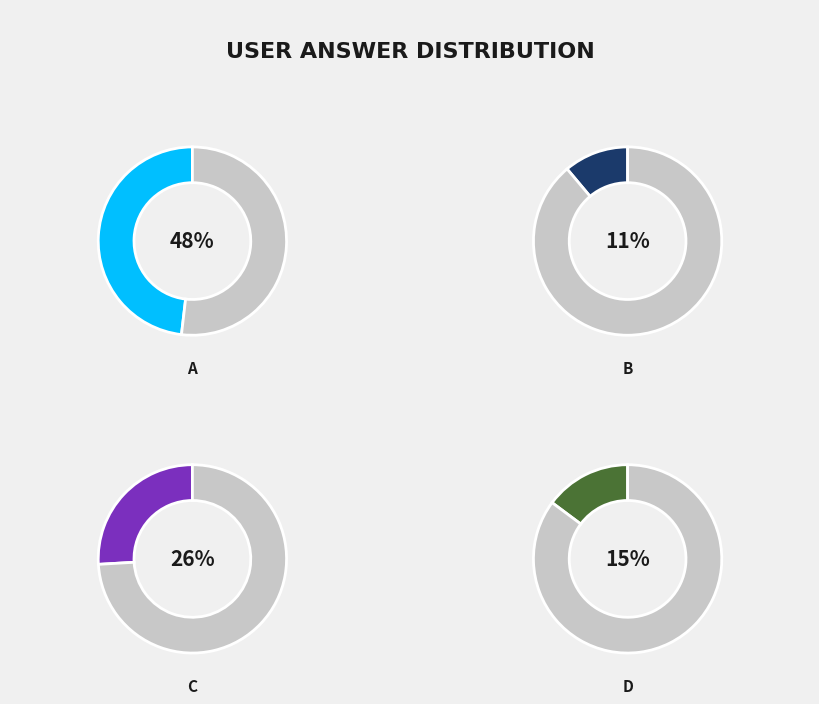

To the nearest percent, what is the difference between the a and b slice percentages?

37%